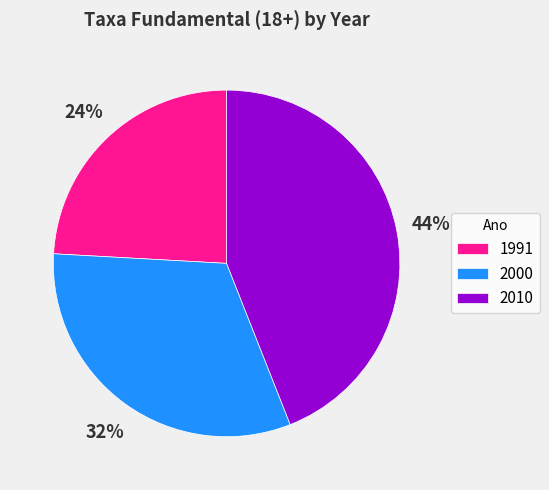

What percentage is the 2010 slice, to the nearest percent?

44%